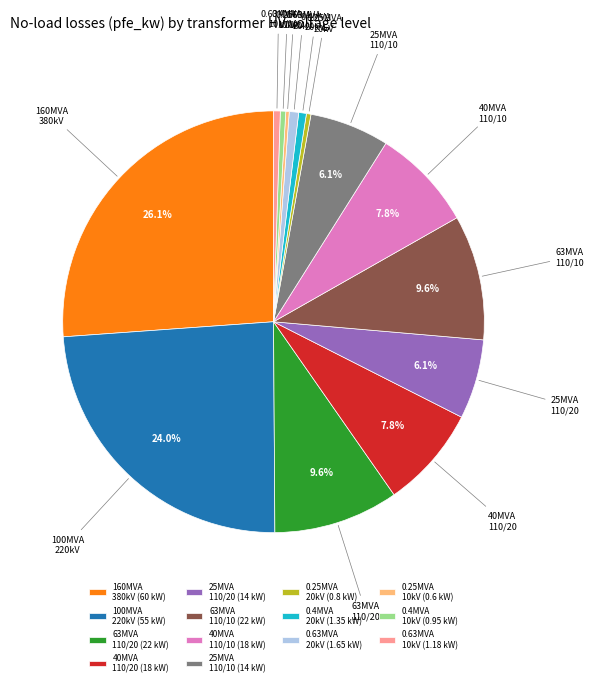

Is the sum of 0.25MVA 20kV and 0.63MVA 20kV greater than half?

No